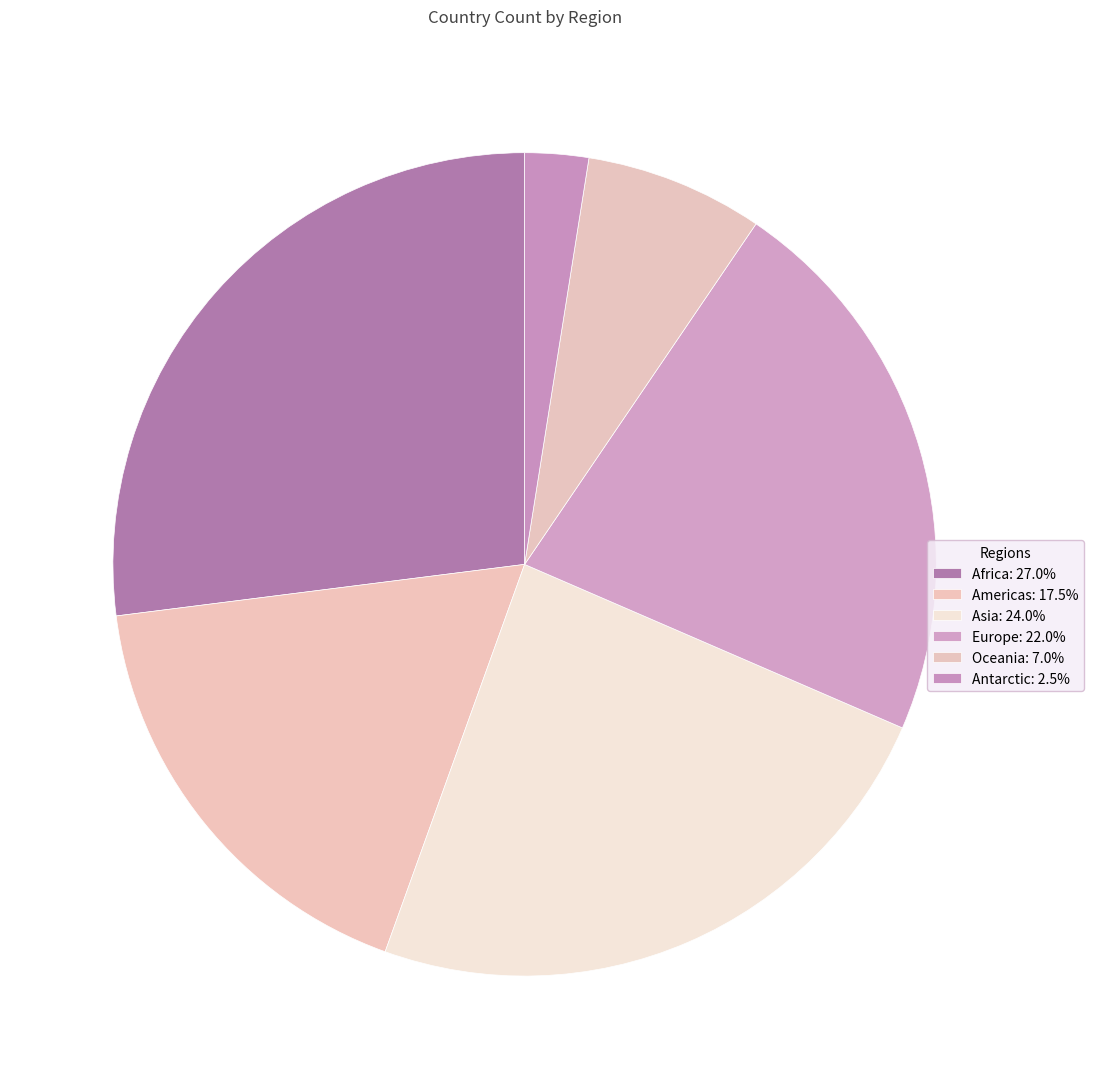

Does Africa represent more than half of the total?

No